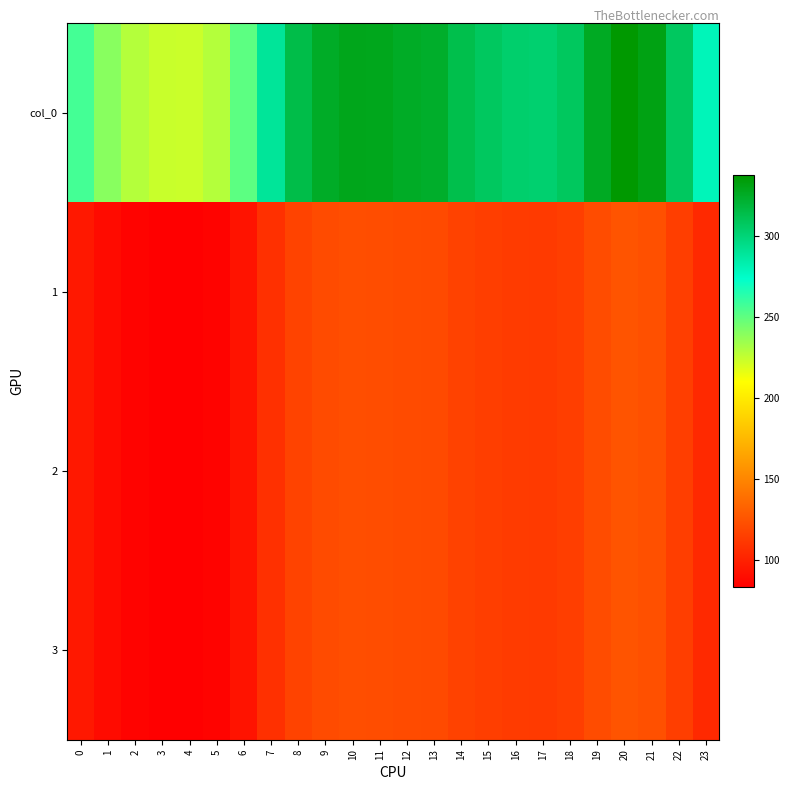

Reading left to right, transcribe all the data shown in this chart.

col_0: 0=256.5	1=239.7	2=228.7	3=224.1	4=223.3	5=228.7	6=250.9	7=289.1	8=314.1	9=324.7	10=328.7	11=327.8	12=325.1	13=323.3	14=313.4	15=307.1	16=303.4	17=302.1	18=307.7	19=325.9	20=337.2	21=331.2	22=307.4	23=279.3
1: 0=95.8	1=89.5	2=85.4	3=83.7	4=83.4	5=85.4	6=93.7	7=107.9	8=117.3	9=121.2	10=122.7	11=122.4	12=121.4	13=120.7	14=117.0	15=114.6	16=113.3	17=112.8	18=114.9	19=121.7	20=125.9	21=123.6	22=114.8	23=104.3
2: 0=95.8	1=89.5	2=85.4	3=83.7	4=83.4	5=85.4	6=93.7	7=107.9	8=117.3	9=121.2	10=122.7	11=122.4	12=121.4	13=120.7	14=117.0	15=114.6	16=113.3	17=112.8	18=114.9	19=121.7	20=125.9	21=123.6	22=114.8	23=104.3
3: 0=95.8	1=89.5	2=85.4	3=83.7	4=83.4	5=85.4	6=93.7	7=107.9	8=117.3	9=121.2	10=122.7	11=122.4	12=121.4	13=120.7	14=117.0	15=114.6	16=113.3	17=112.8	18=114.9	19=121.7	20=125.9	21=123.6	22=114.8	23=104.3